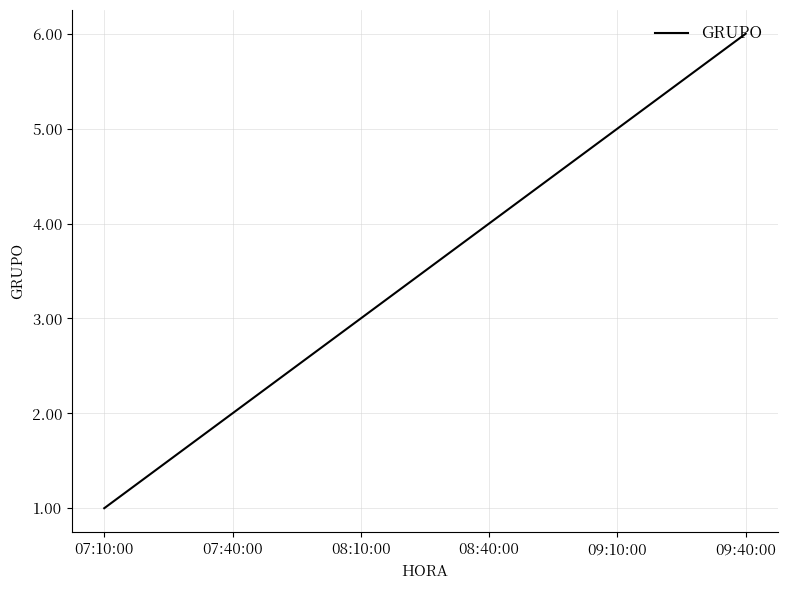

List the labels in order of value, largest first.

09:40:00, 09:10:00, 08:40:00, 08:10:00, 07:40:00, 07:10:00